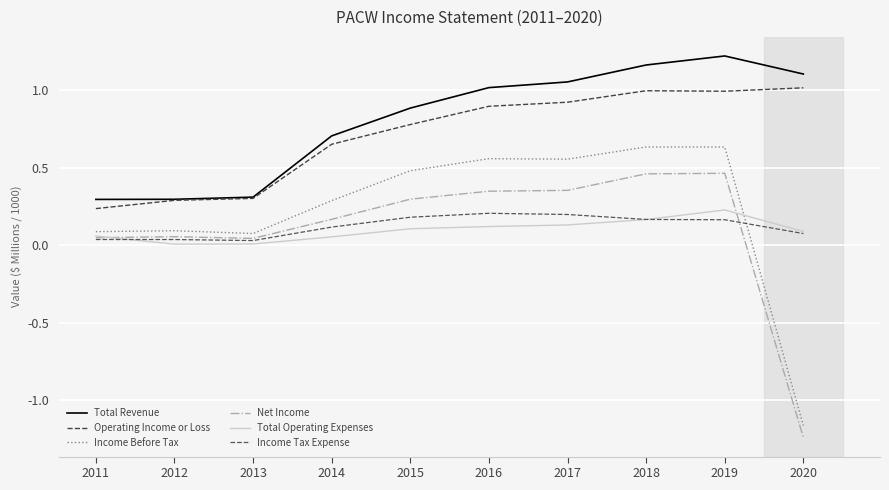

Rank the categories by Income Before Tax value from highest to lowest.

2018, 2019, 2016, 2017, 2015, 2014, 2012, 2011, 2013, 2020